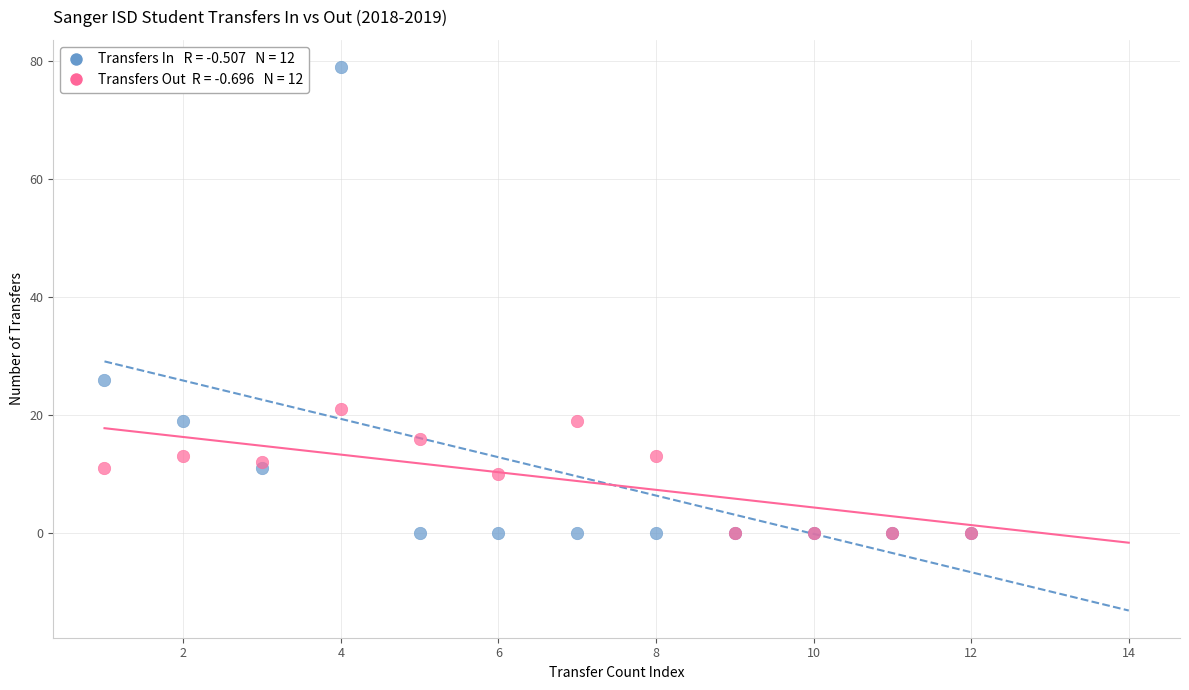

Across all series, what Y value is closest to 39?

26